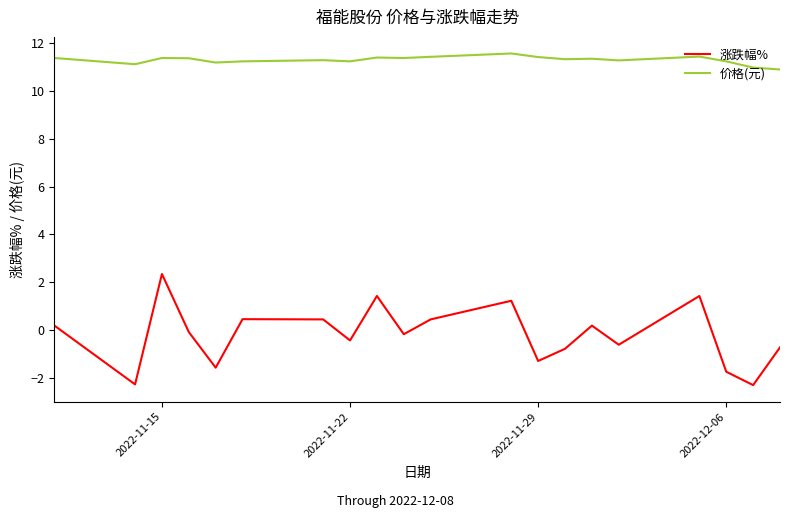

Which series has the largest range (max minus min)?

涨跌幅%